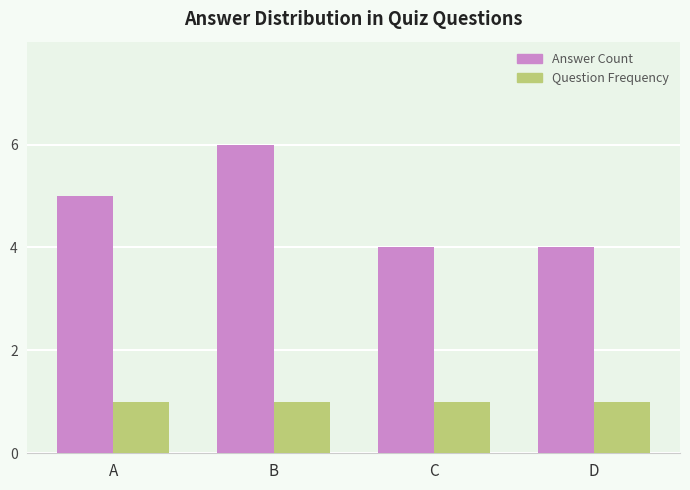

At which category is the sum across all series the highest?

B